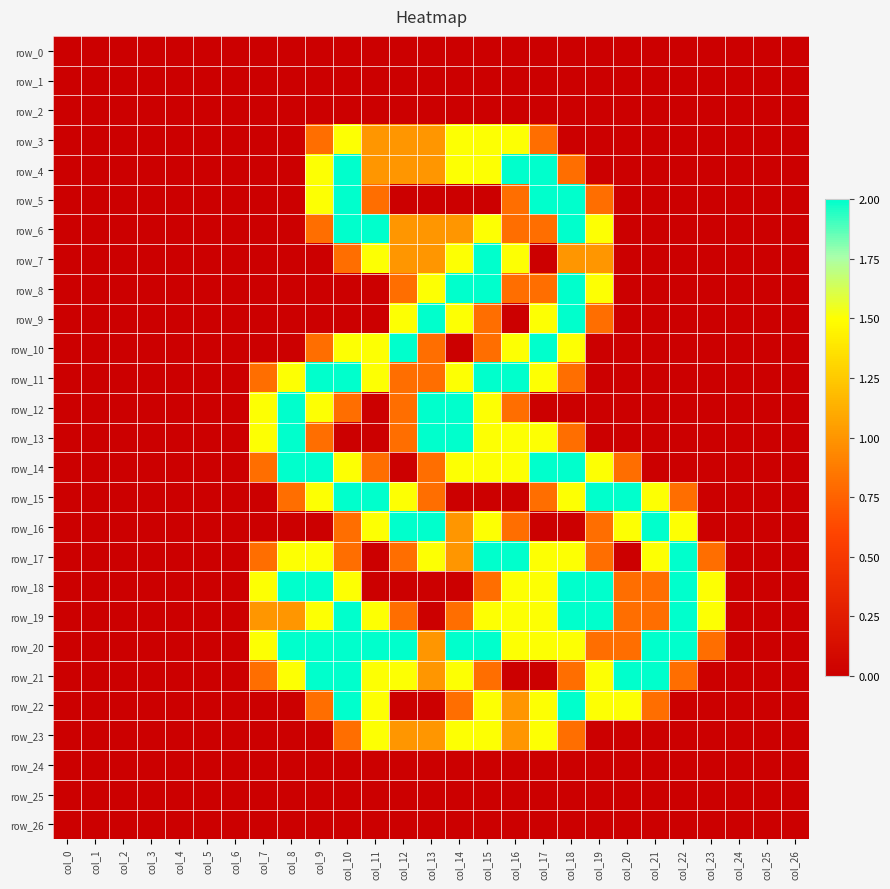

Is the value of row_0 at col_15 greater than the value of row_12 at col_15?

No